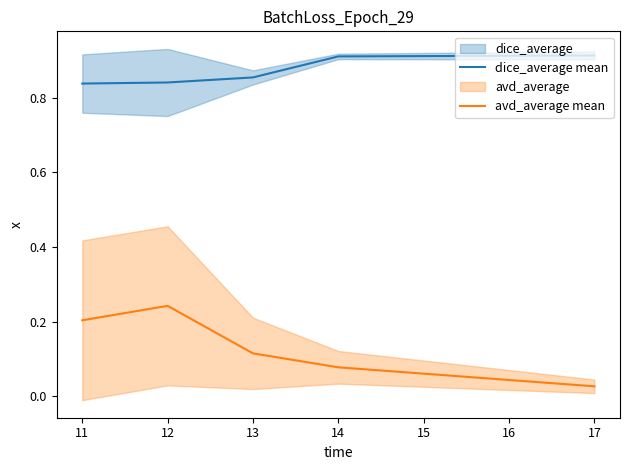

At how many categories does at least one series exceed 0?

5